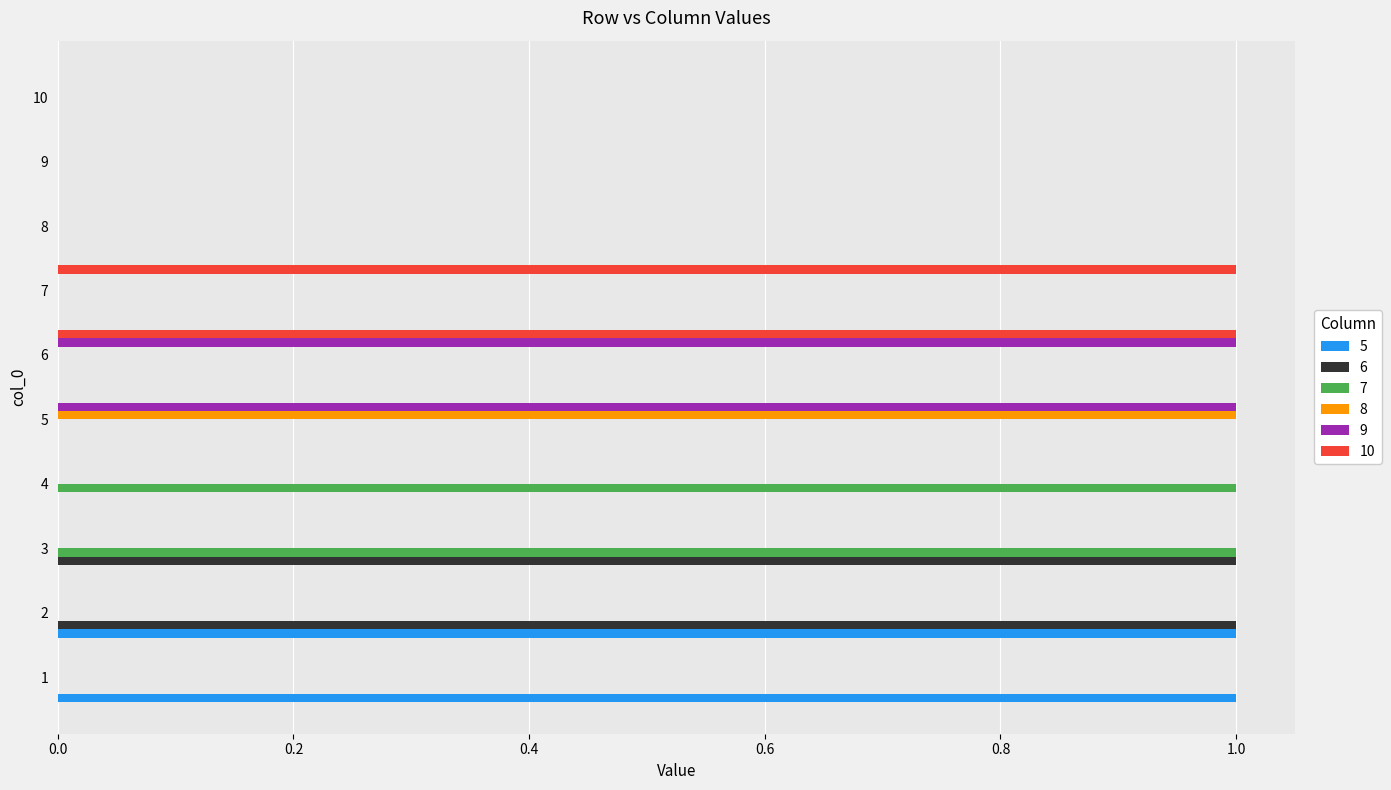

Is it true that 6 equals 0 at 1?

True